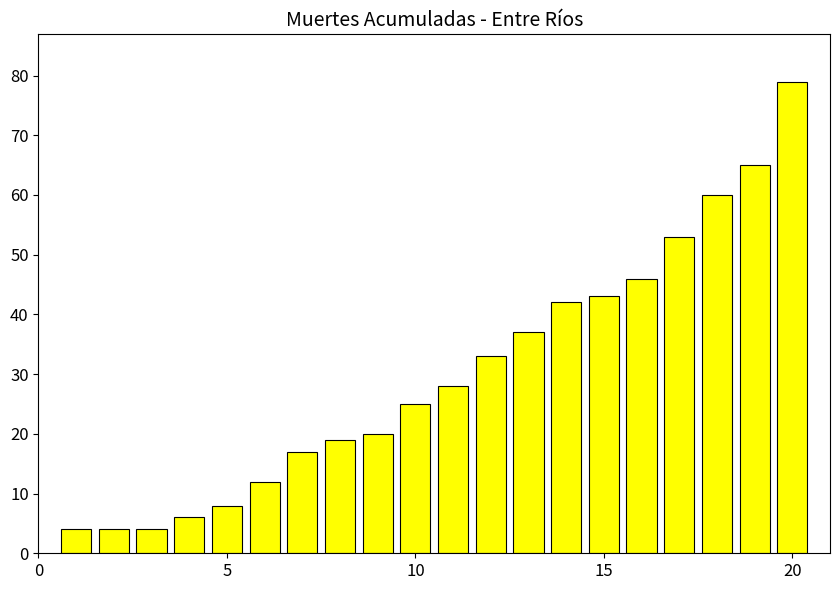

How many distinct data groups are displayed?

1